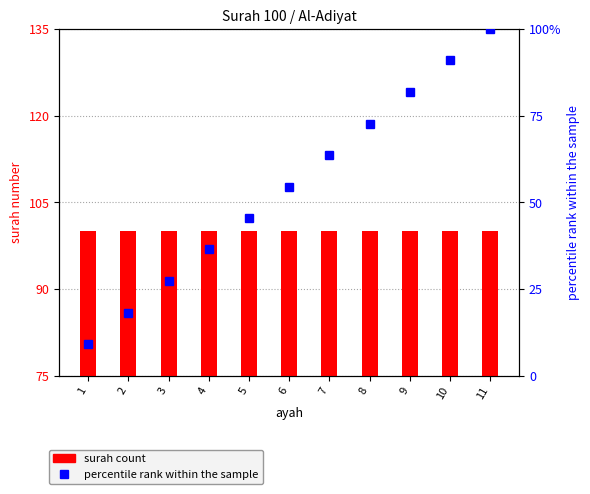

What is the value of the surah bar at the 6th from the left?

100.0